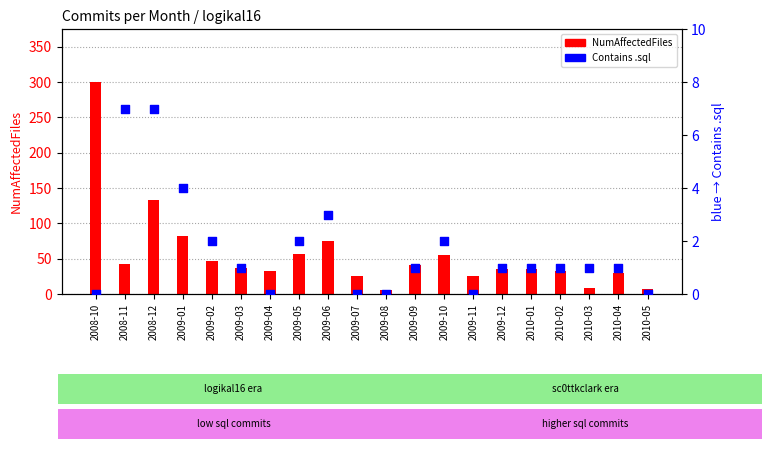

At how many categories does at least one series exceed 105?

2